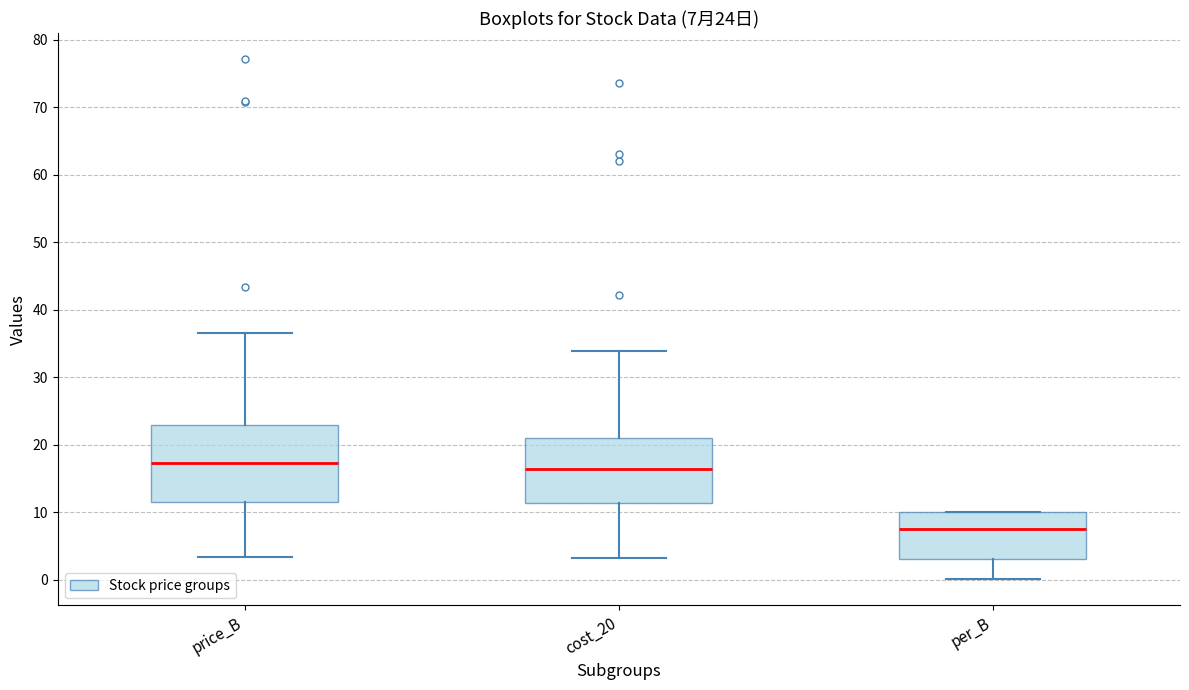

Which box is the tallest, from its lower edge to its upper edge?

price_B